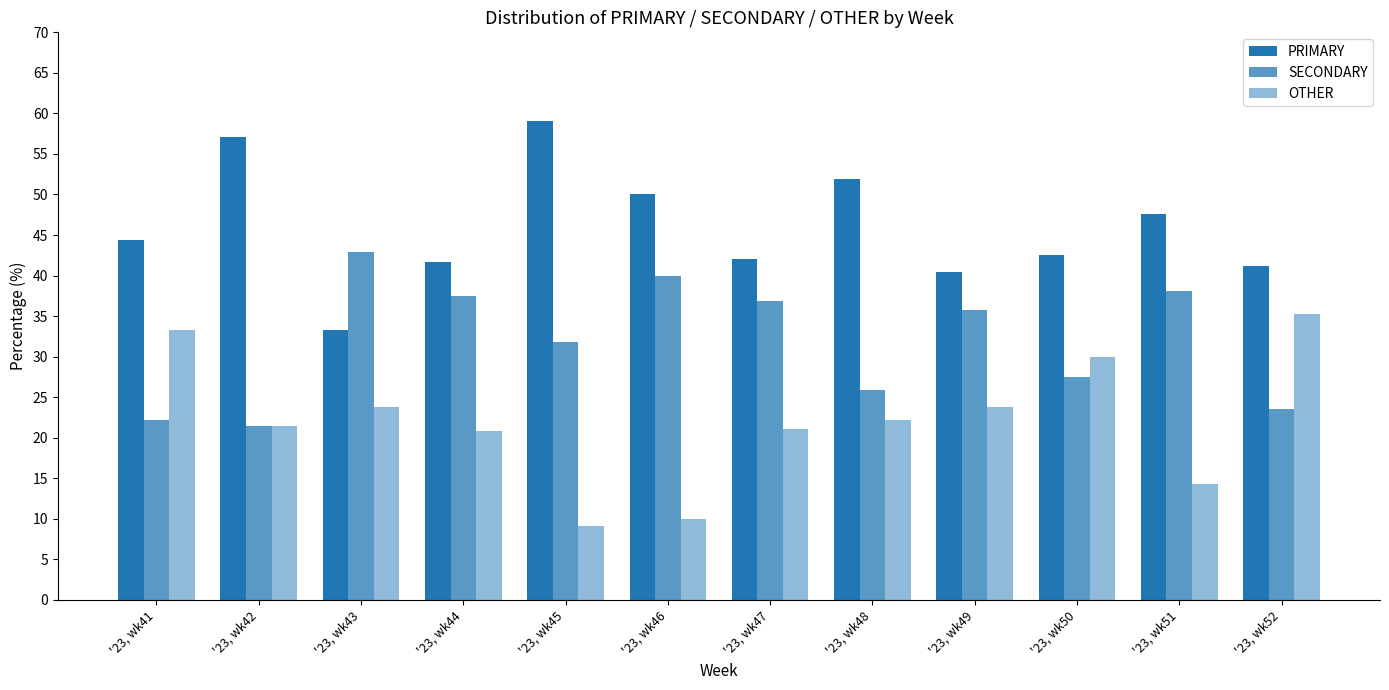

Between '23, wk43 and '23, wk44, which series saw the biggest shift?

PRIMARY